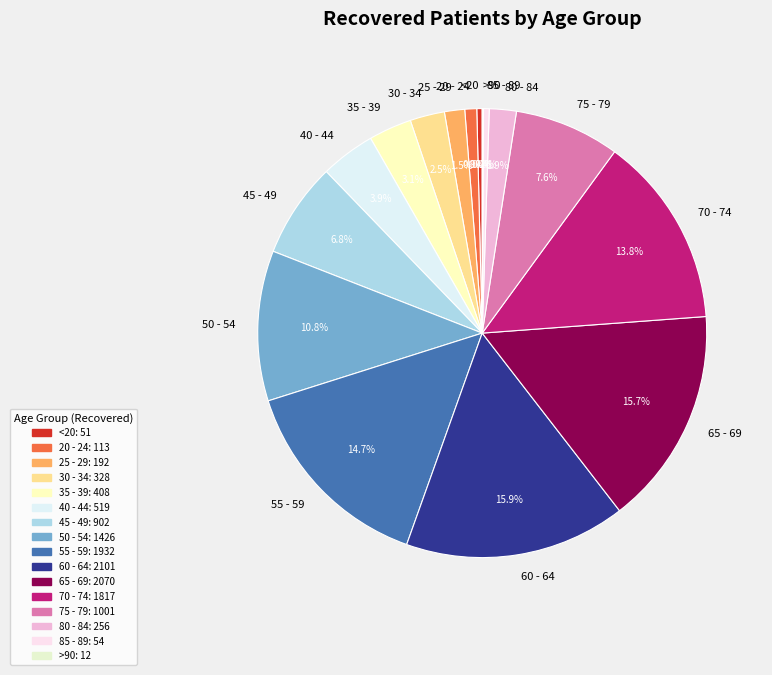

Approximately how many times larger is the value at 65 - 69 compared to 75 - 79?

2.1